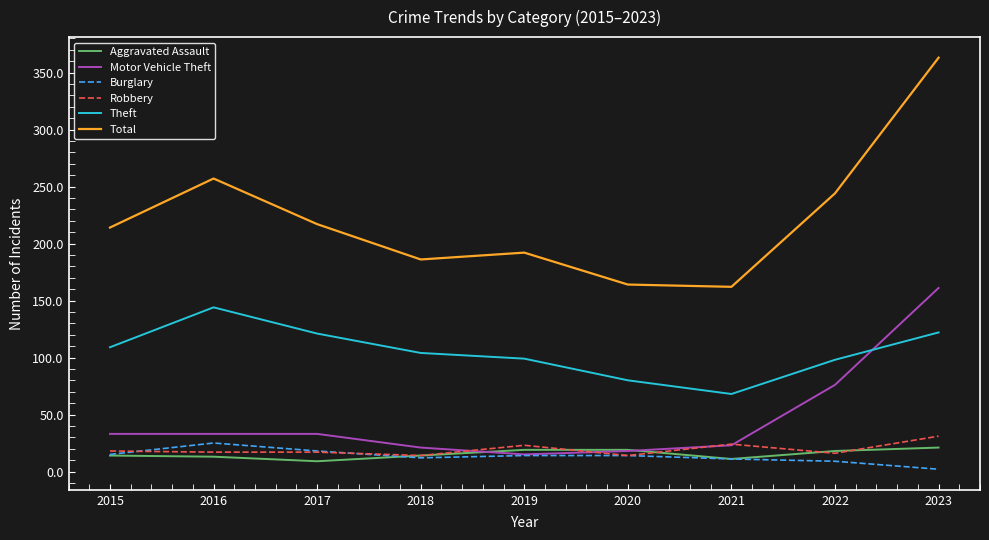

The Theft series shows 99 at 2019. True or false?

True